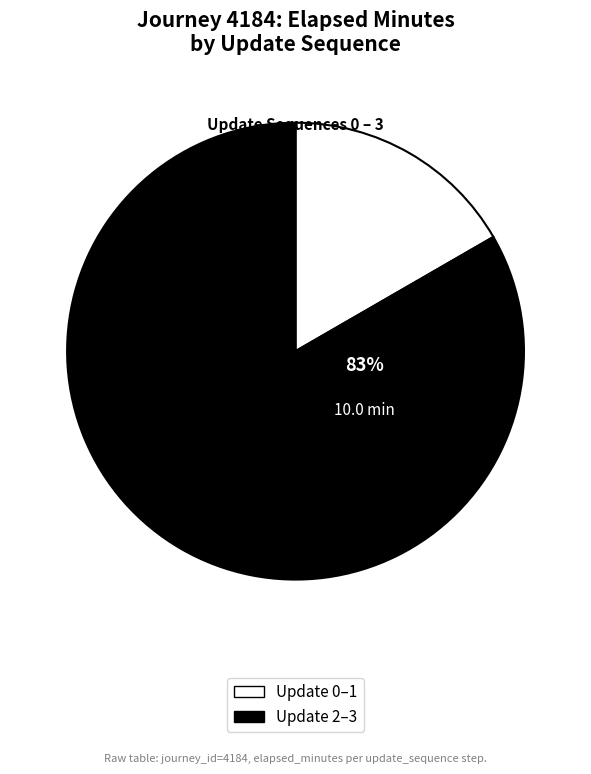

Combined, do 3 and 2 account for over 50%?

Yes